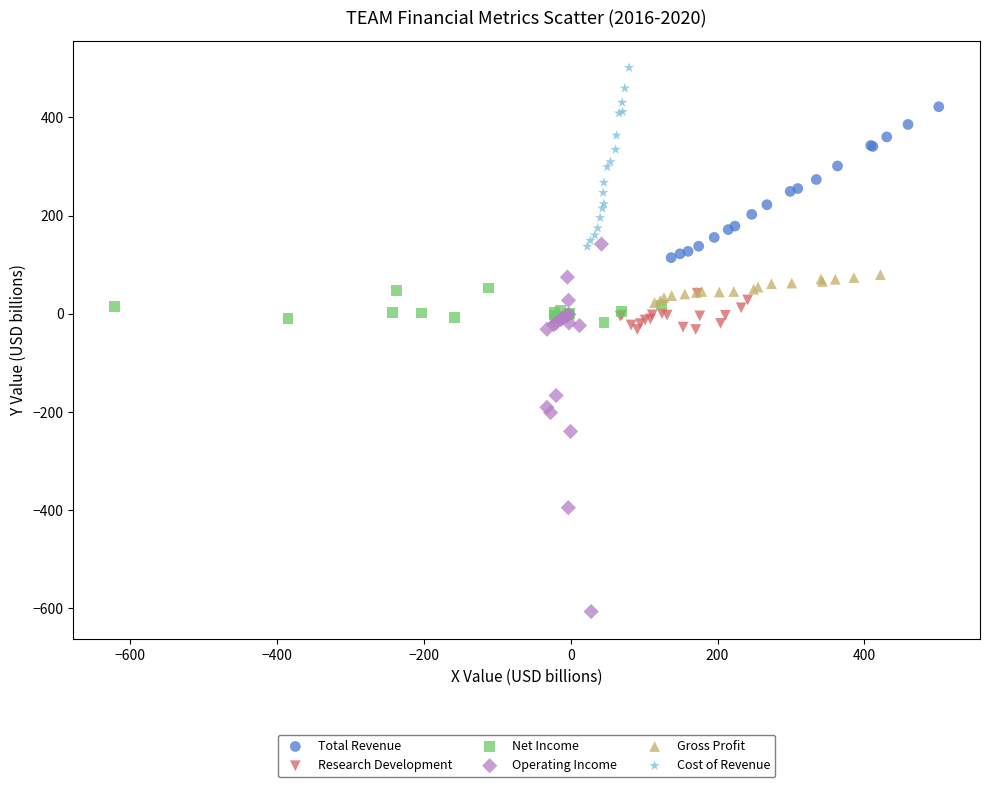

Which series has the widest spread of Y values?

Operating Income